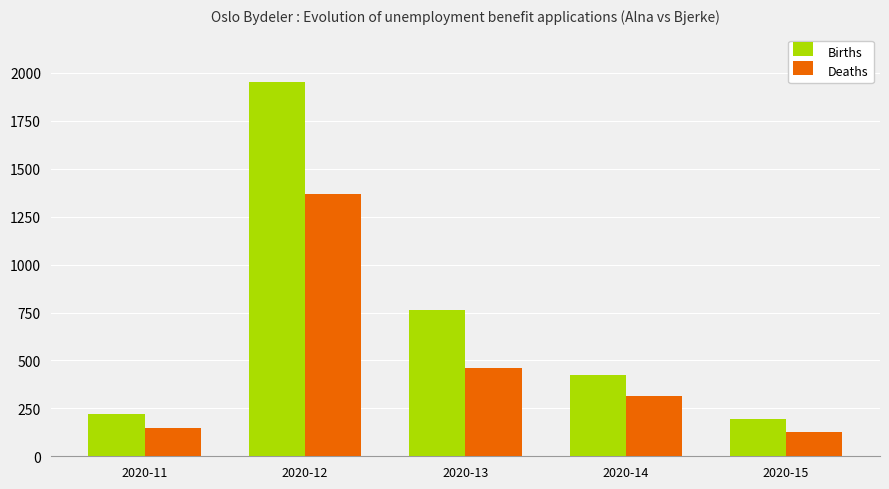

Which series has the largest range (max minus min)?

Births